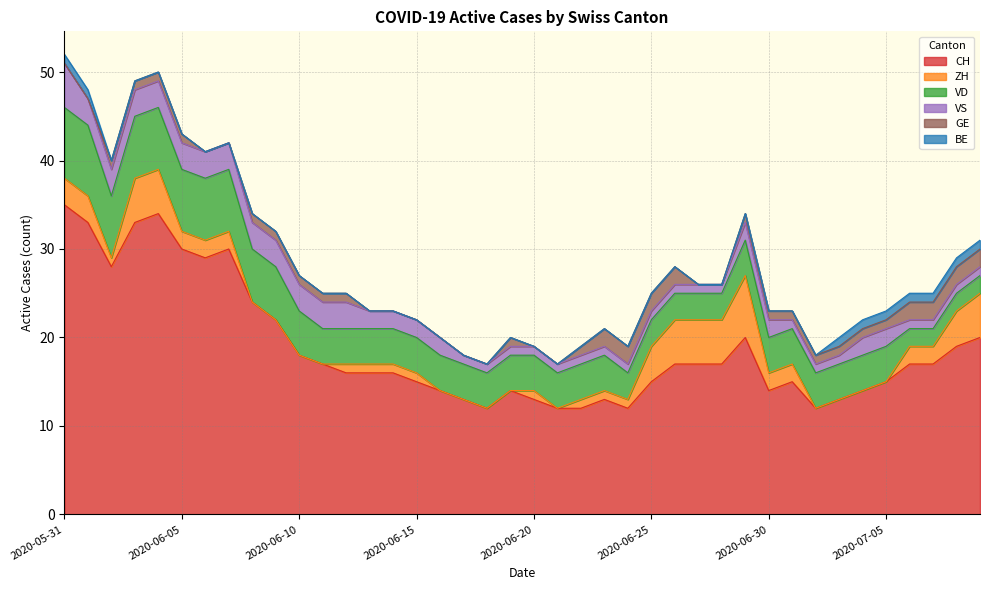

At how many categories does at least one series exceed 23?

9